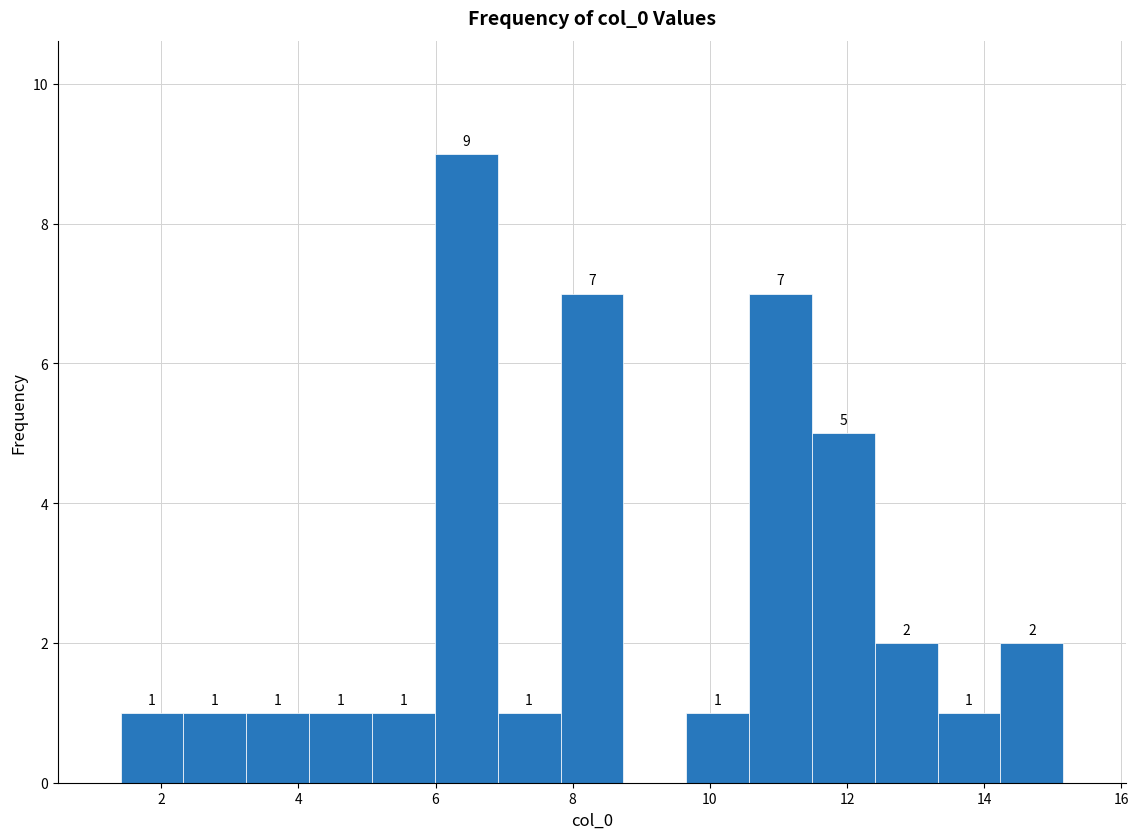

Over which range of the x-axis is the bar tallest?

6.0 to 7.0